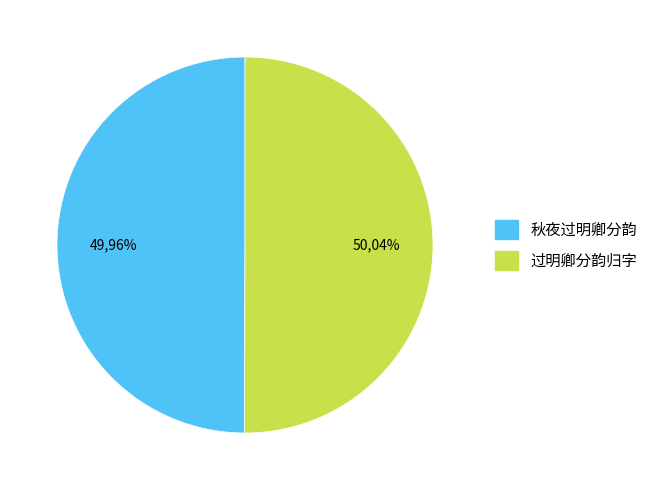

To the nearest percent, what percentage of the pie is 秋夜过明卿分韵?

50%